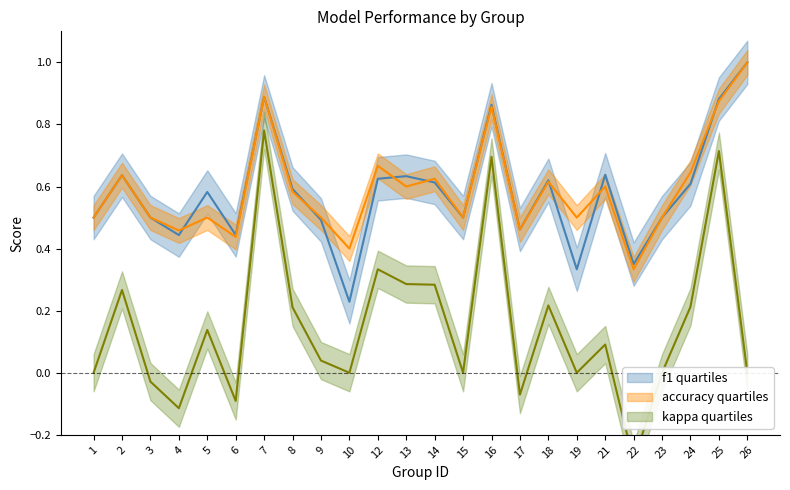

What is the average value of the kappa series?

0.2